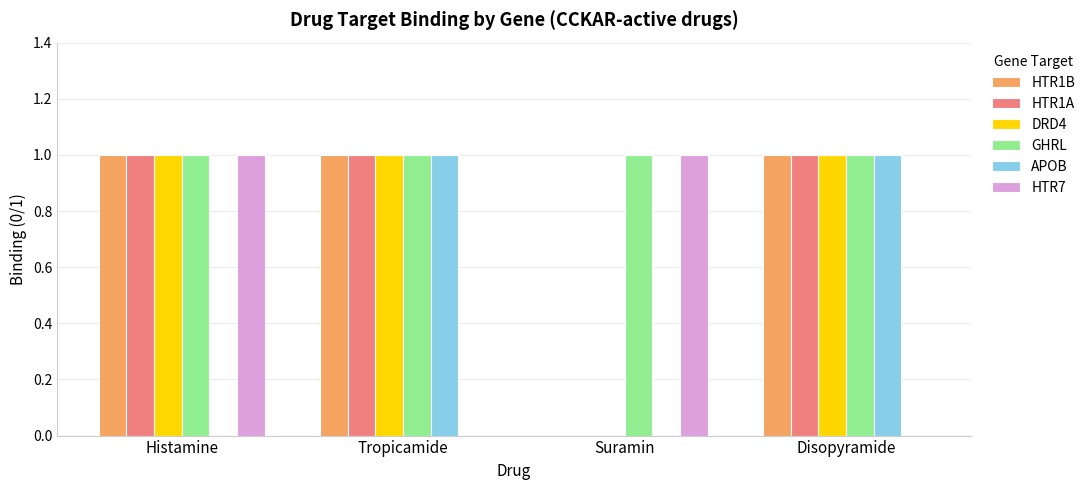

The value of DRD4 at Tropicamide is 0. True or false?

False